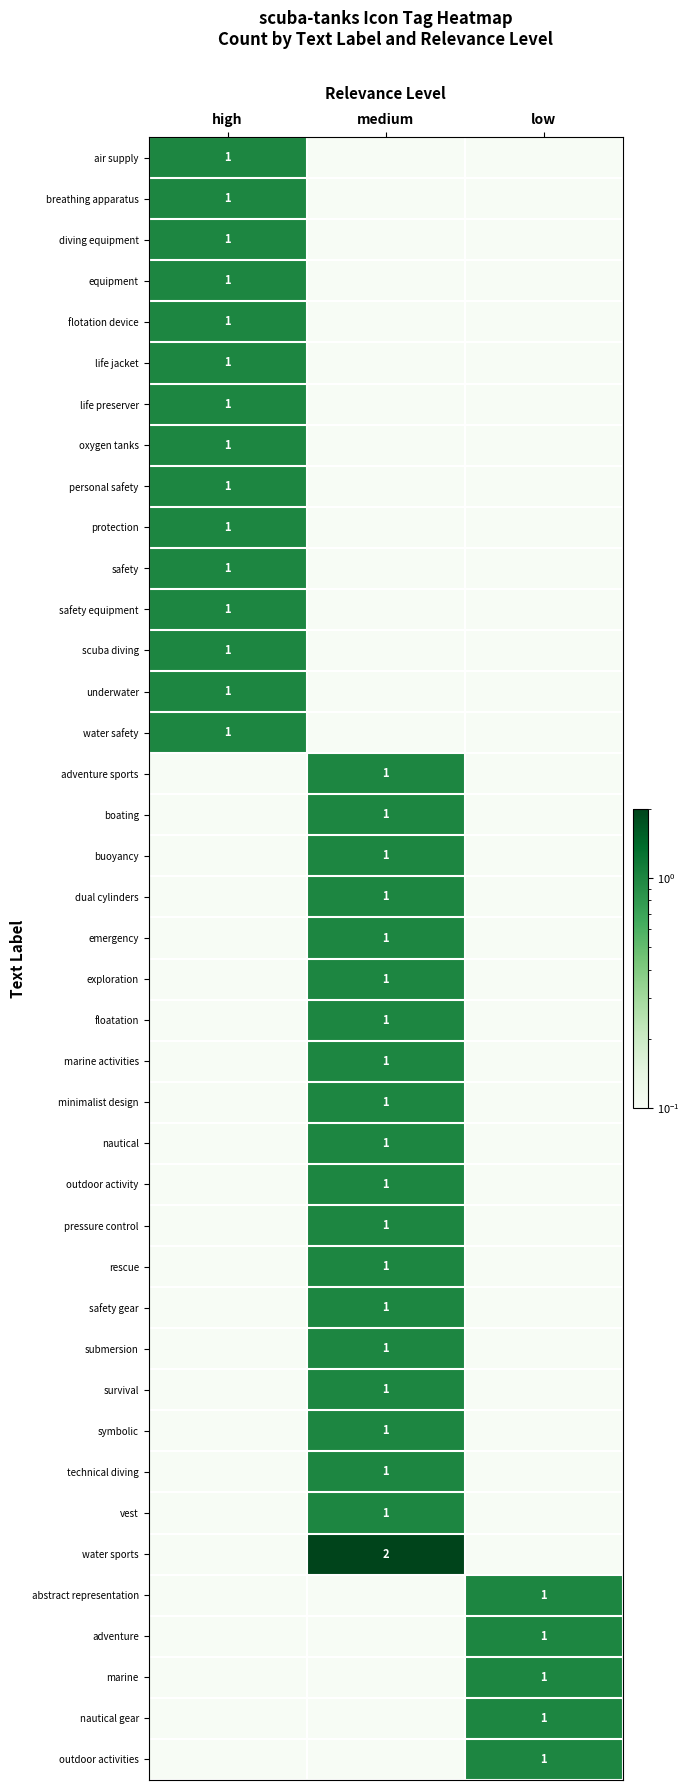

Which series has the largest total across all categories?

water sports